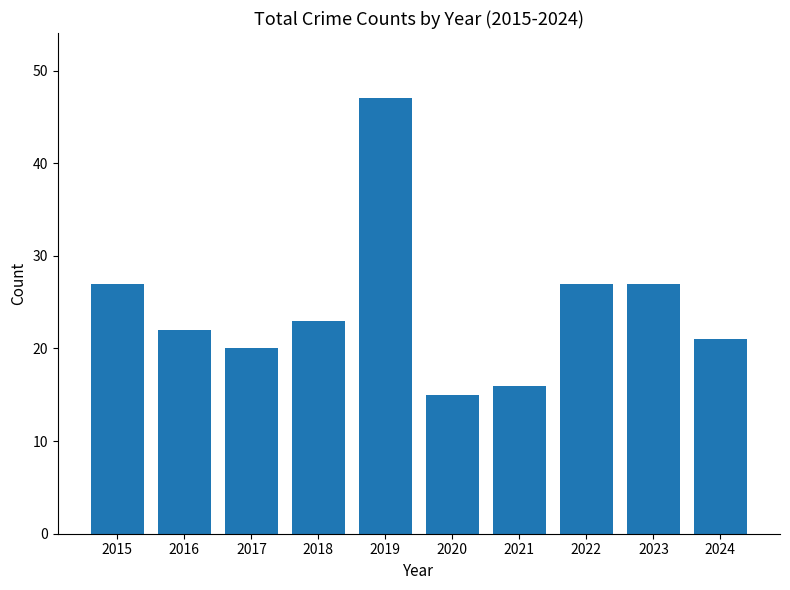

What is the approximate value at 2022, to the nearest 10?

30